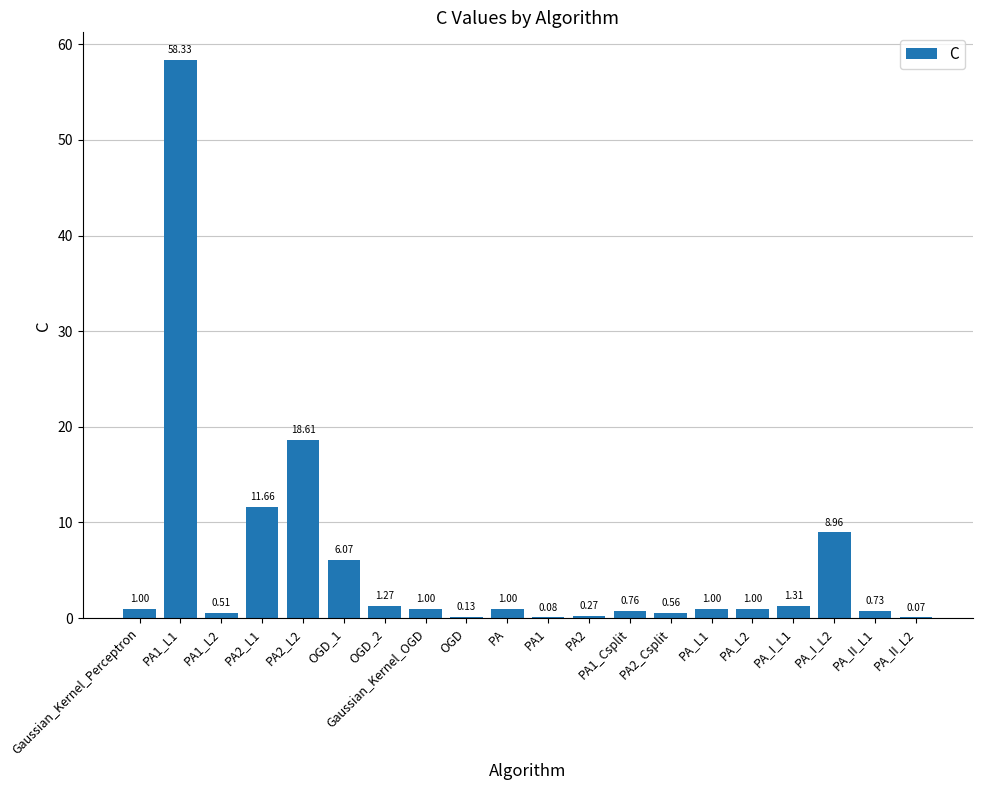

Where is the data nearest to the value 29?

PA2_L2